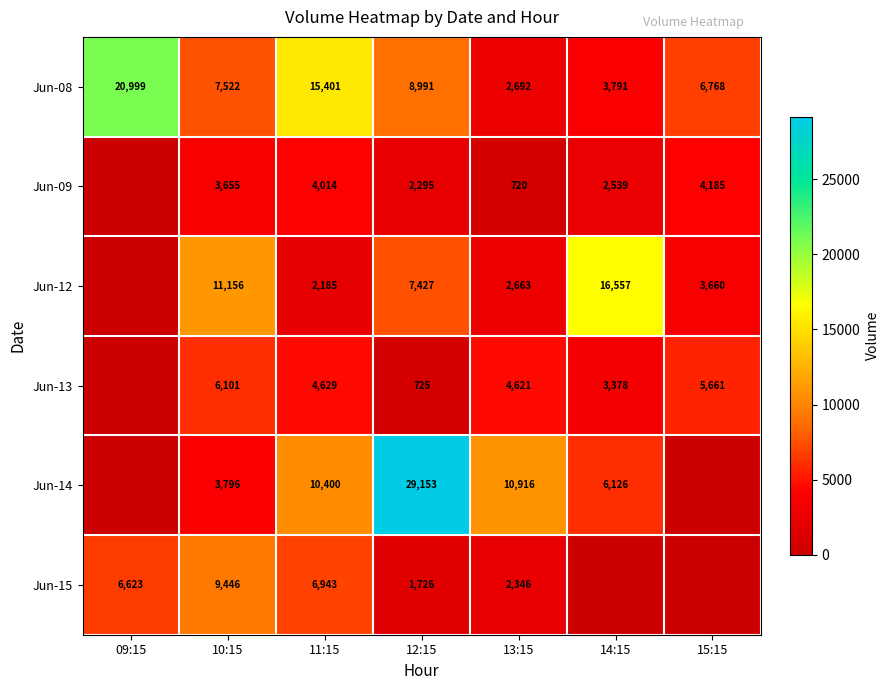

What is the difference between the second highest and second lowest values in the Jun-08 series?

11610